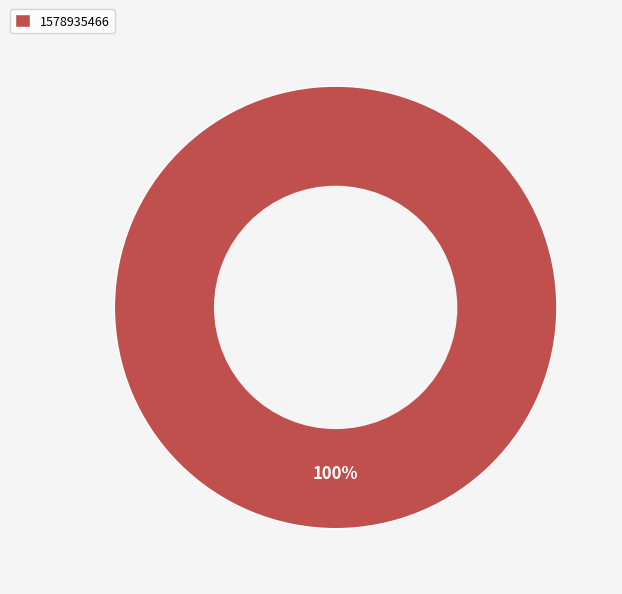

Rank the categories by value from highest to lowest.

1578935466